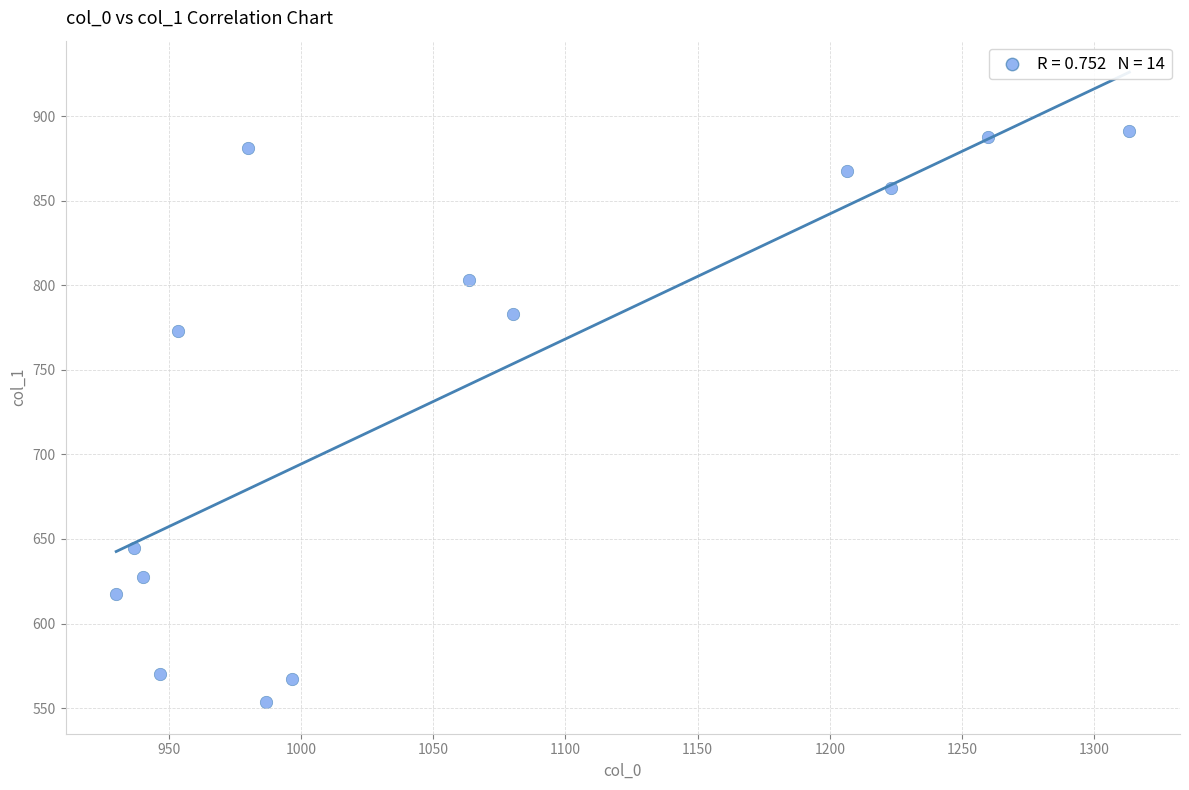

What Y value in the scatter plot is closest to 722?

772.9